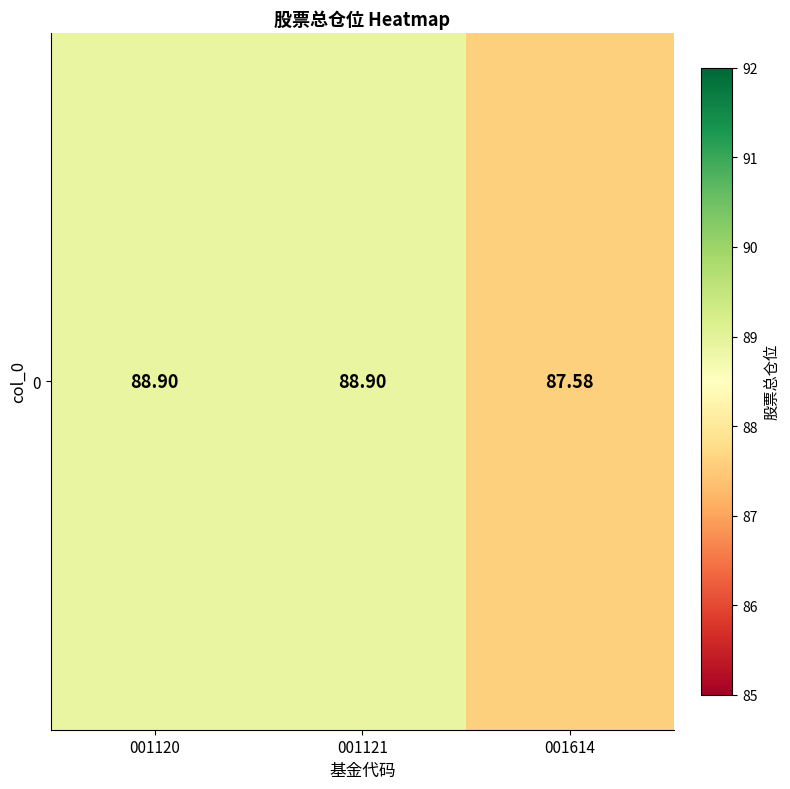

Approximately how many times larger is the value at 001120 compared to 001121?

1.0